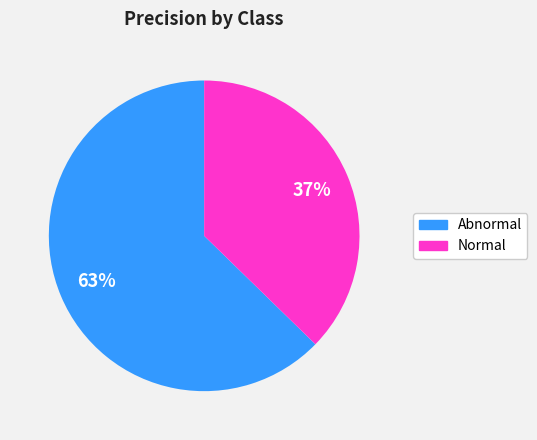

What is the majority slice?

Abnormal